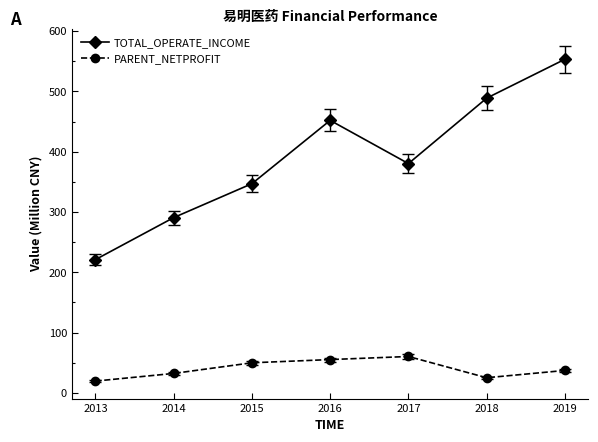

Where does the TOTAL_OPERATE_INCOME series first go above 380?

2016